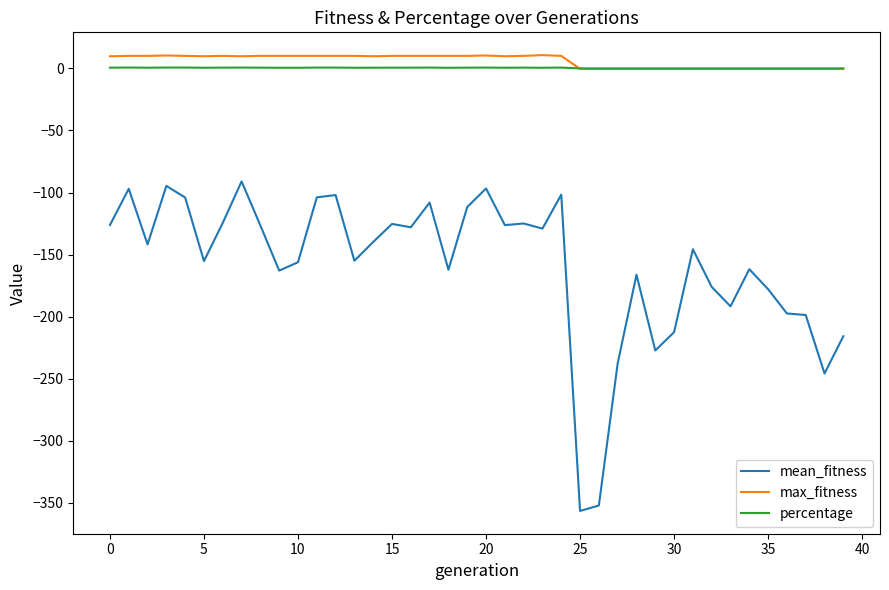

How many lines are shown in the chart?

3